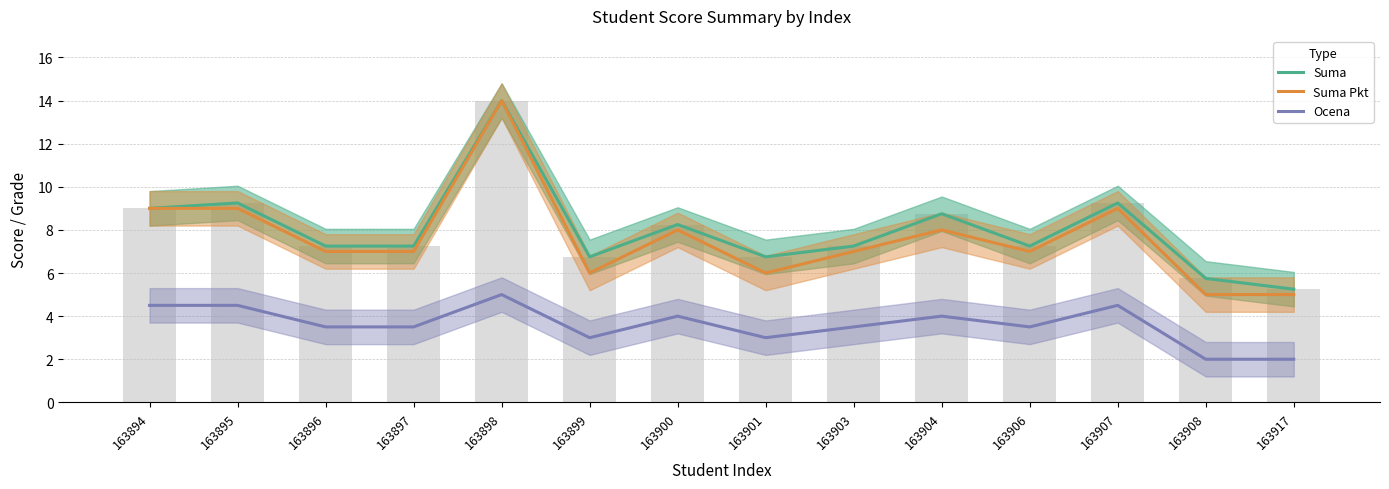

Reading left to right, what are all the values shown in this chart?

Suma: 163894=9.0	163895=9.2	163896=7.2	163897=7.2	163898=14.0	163899=6.8	163900=8.2	163901=6.8	163903=7.2	163904=8.8	163906=7.2	163907=9.2	163908=5.8	163917=5.2
Suma Pkt: 163894=9.0	163895=9.0	163896=7.0	163897=7.0	163898=14.0	163899=6.0	163900=8.0	163901=6.0	163903=7.0	163904=8.0	163906=7.0	163907=9.0	163908=5.0	163917=5.0
Ocena: 163894=4.5	163895=4.5	163896=3.5	163897=3.5	163898=5.0	163899=3.0	163900=4.0	163901=3.0	163903=3.5	163904=4.0	163906=3.5	163907=4.5	163908=2.0	163917=2.0